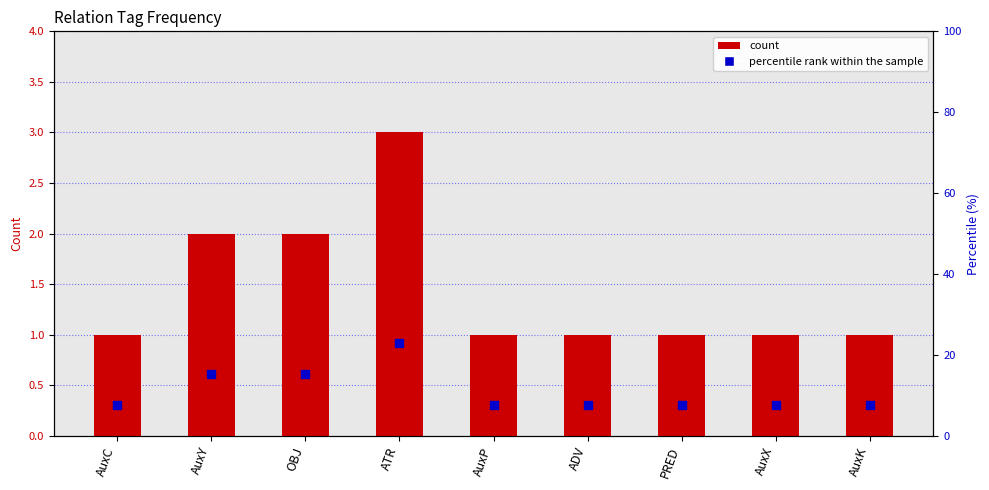

Which series contains the lowest Y value?

count